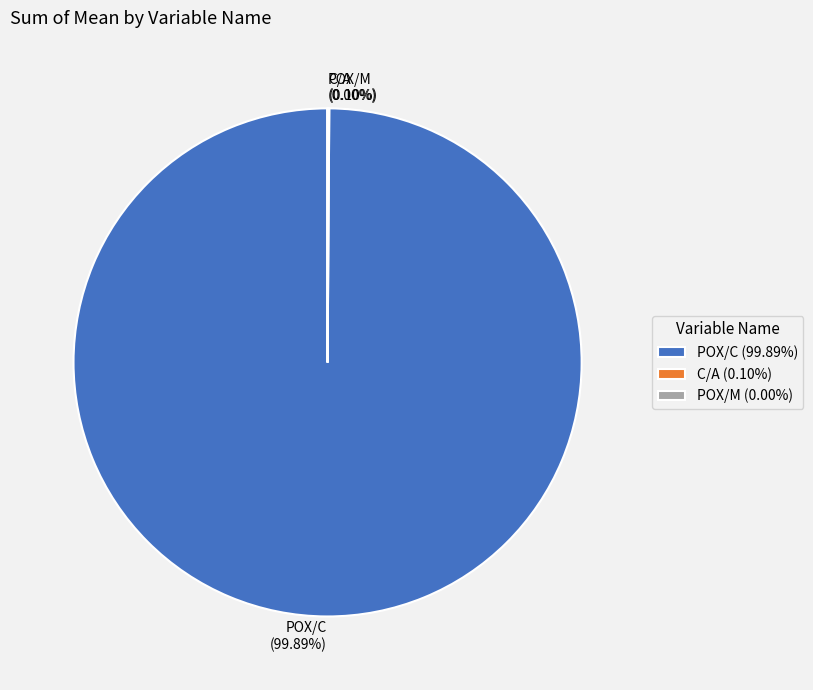

Is POX/C the majority of the pie?

Yes